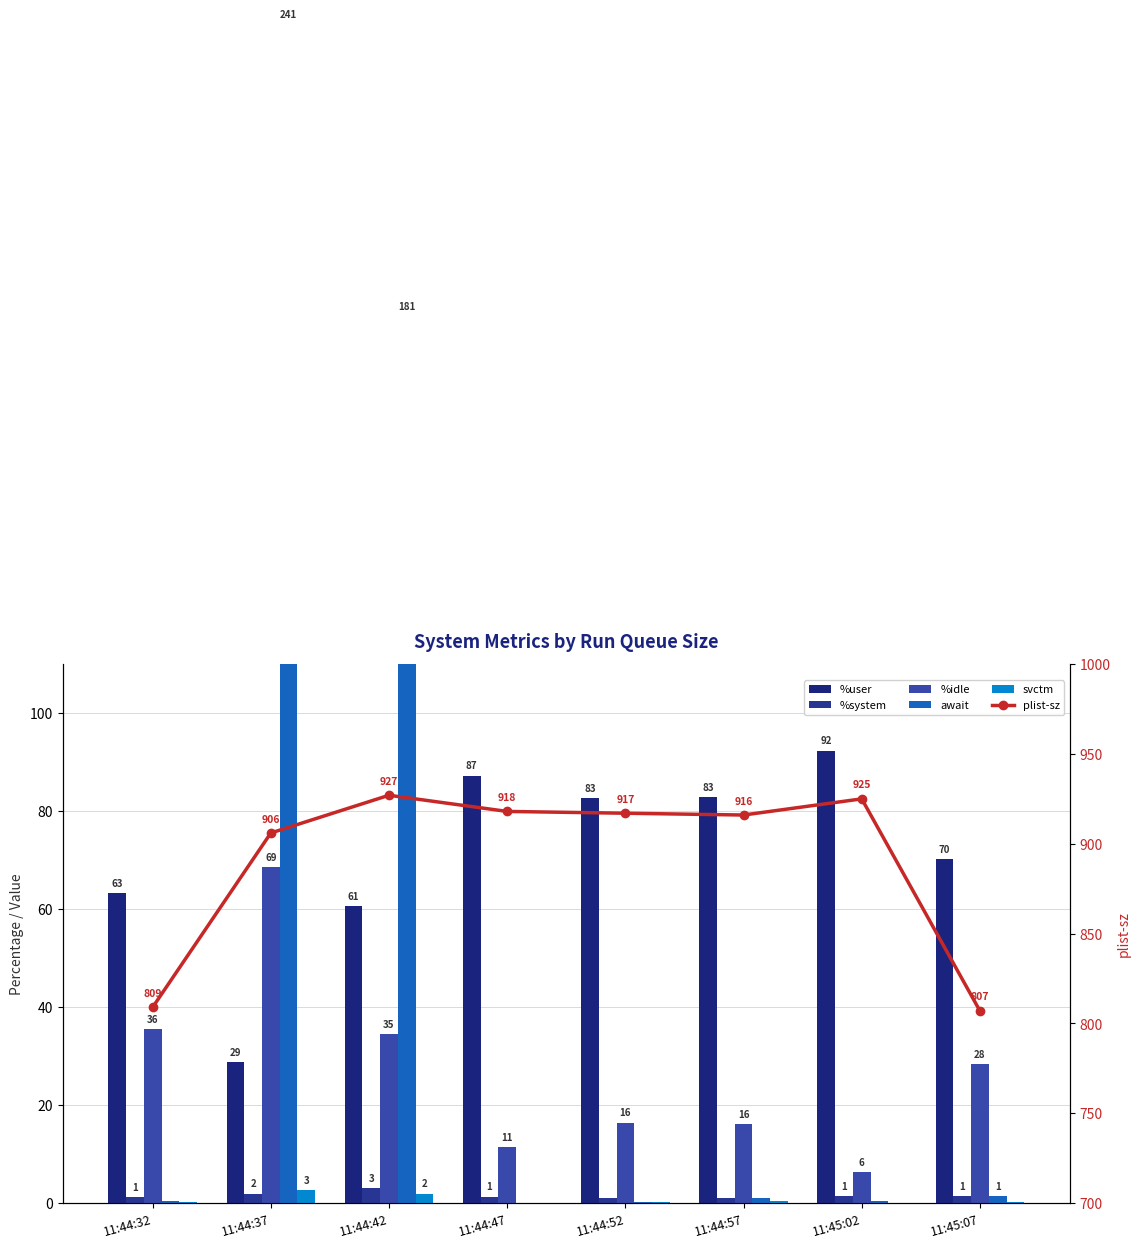

What is the label of the 5th bar from the left?

11:44:52